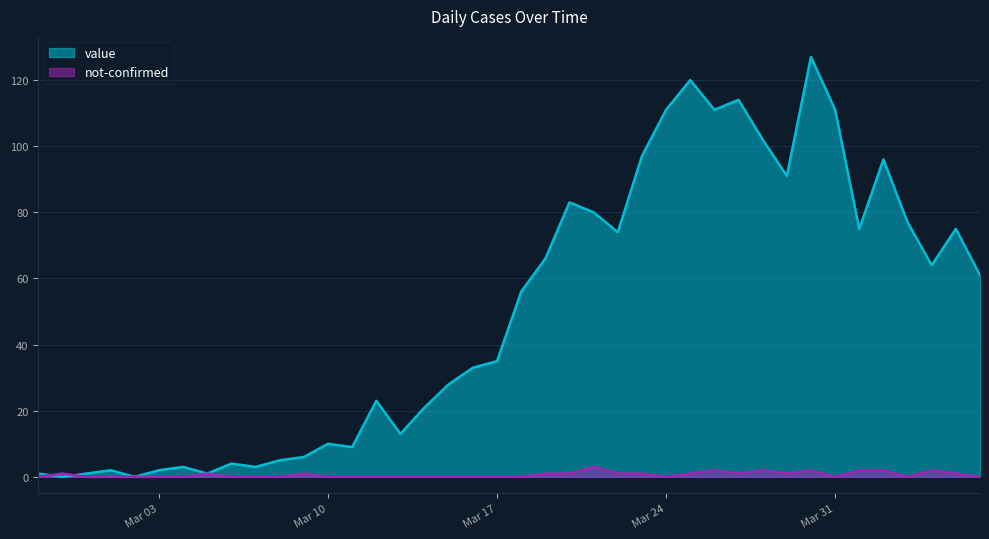

What are all the series names shown in the legend?

value, not-confirmed